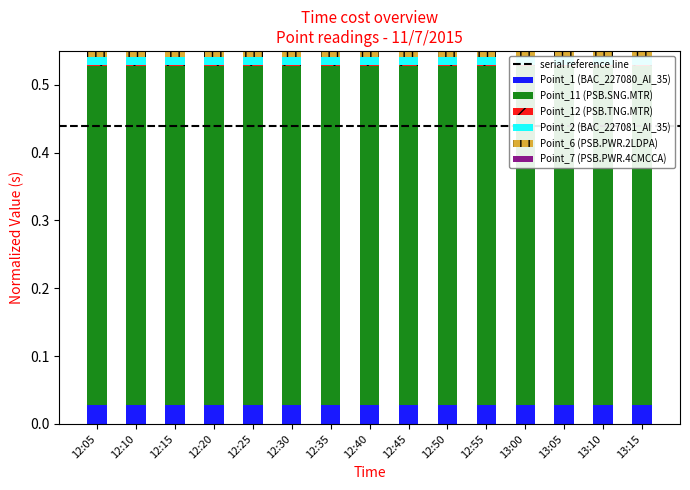

Which series has the largest range (max minus min)?

Point_11 (PSB.SNG.MTR)